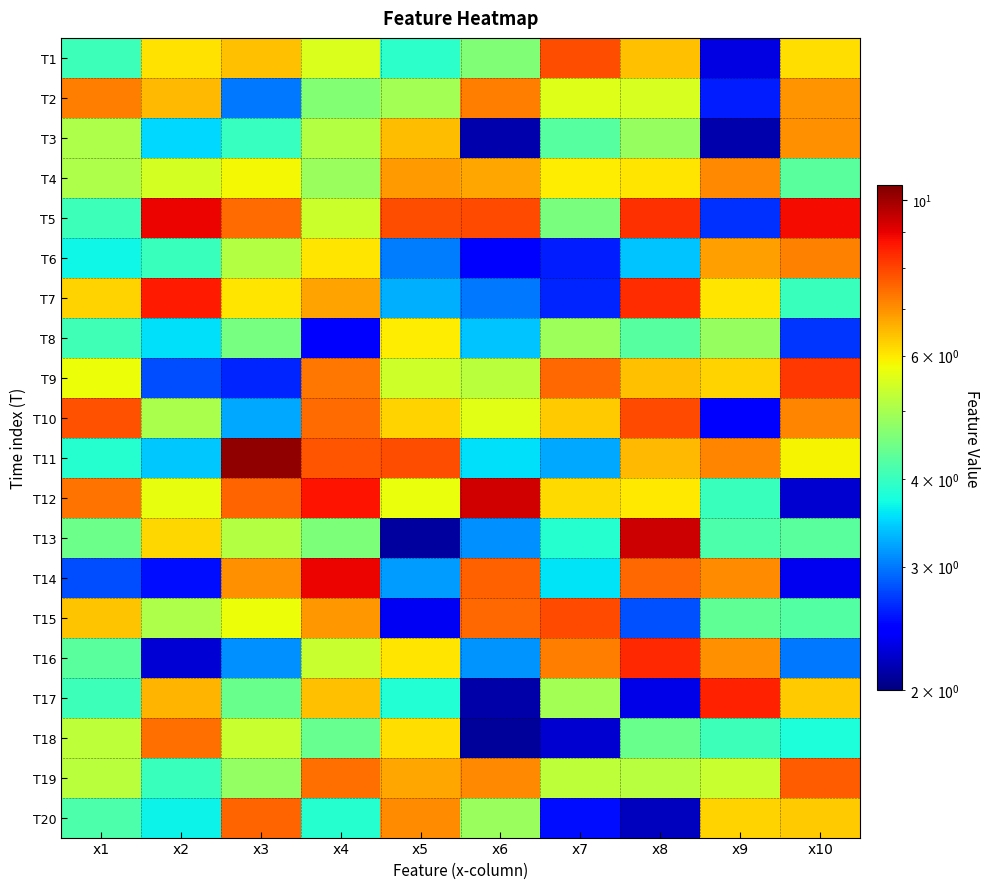

At how many categories does at least one series exceed 2?

10